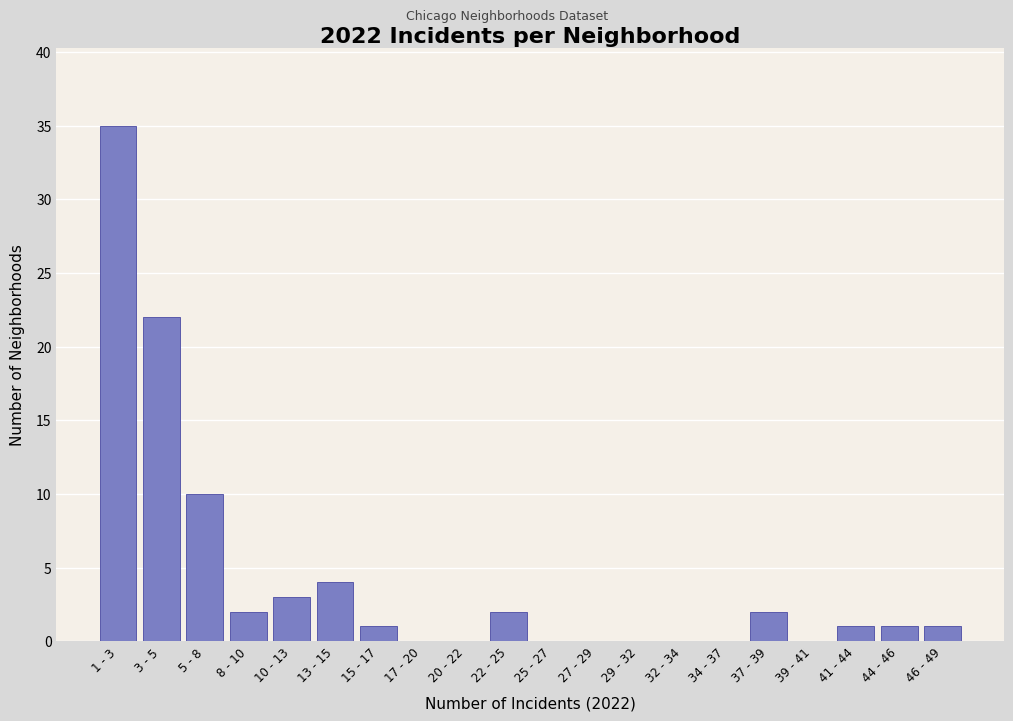

Reading left to right, extract all data points from this chart.

1 - 3=35	3 - 5=22	5 - 8=10	8 - 10=2	10 - 13=3	13 - 15=4	15 - 17=1	17 - 20=0	20 - 22=0	22 - 25=2	25 - 27=0	27 - 29=0	29 - 32=0	32 - 34=0	34 - 37=0	37 - 39=2	39 - 41=0	41 - 44=1	44 - 46=1	46 - 49=1